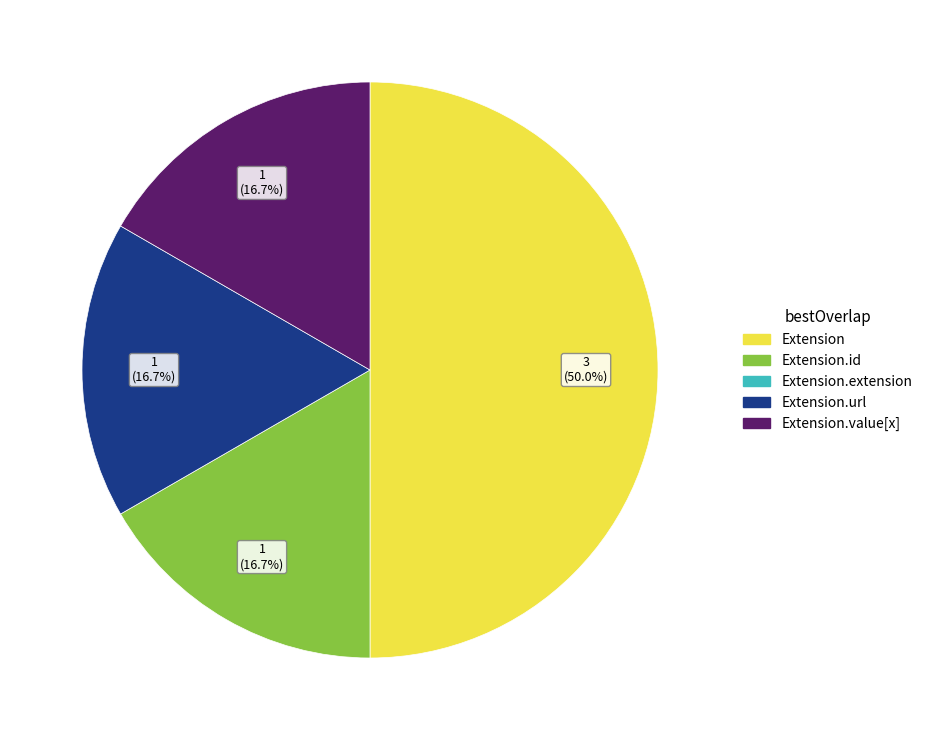

Is there a majority slice in this chart?

Yes